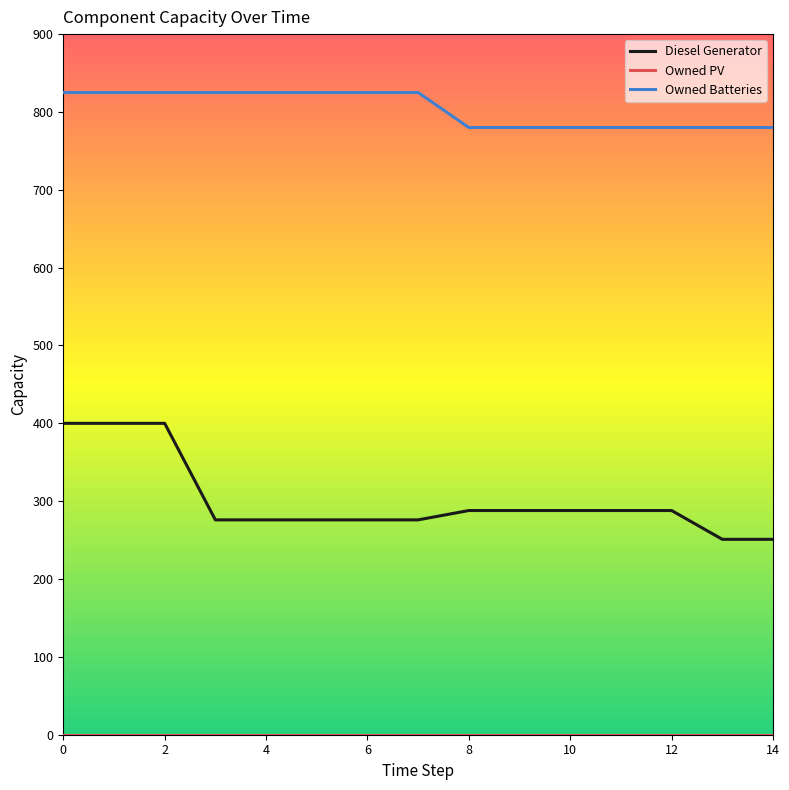

What is the maximum value for Owned Batteries?

825.0